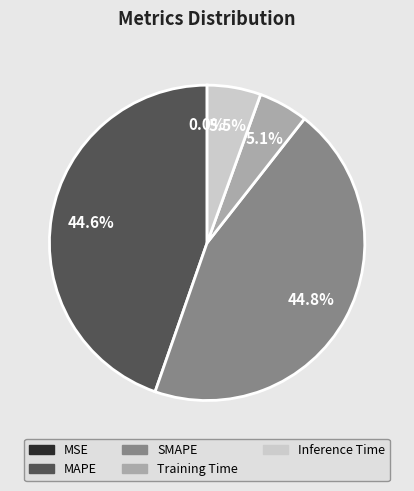

True or false: SMAPE accounts for 56% of the total.

False